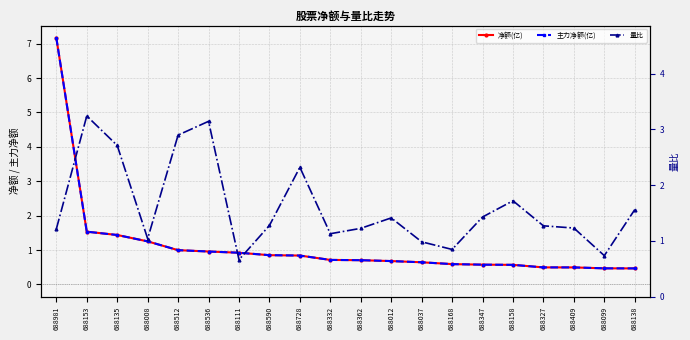

What is the lowest value of the 主力净额(亿) series?

0.5